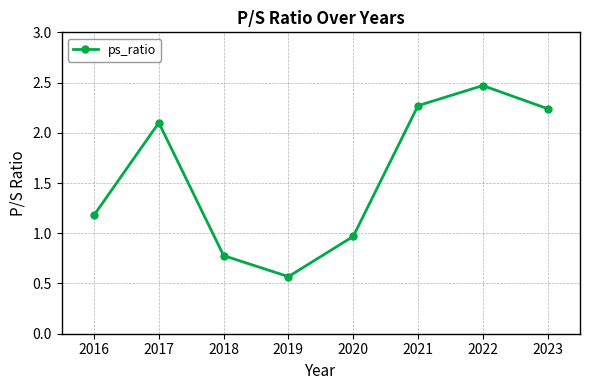

How many lines are shown in the chart?

1